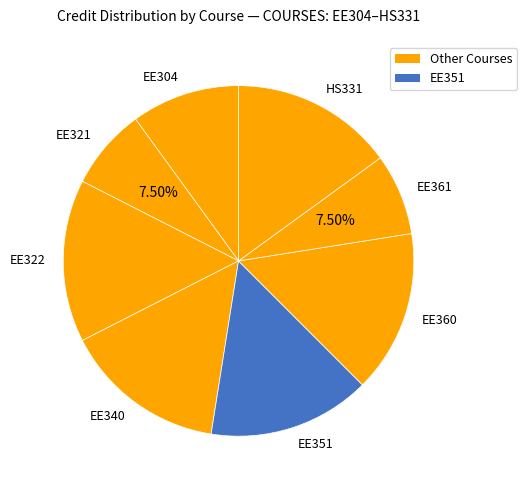

True or false: EE360 accounts for 15% of the total.

True